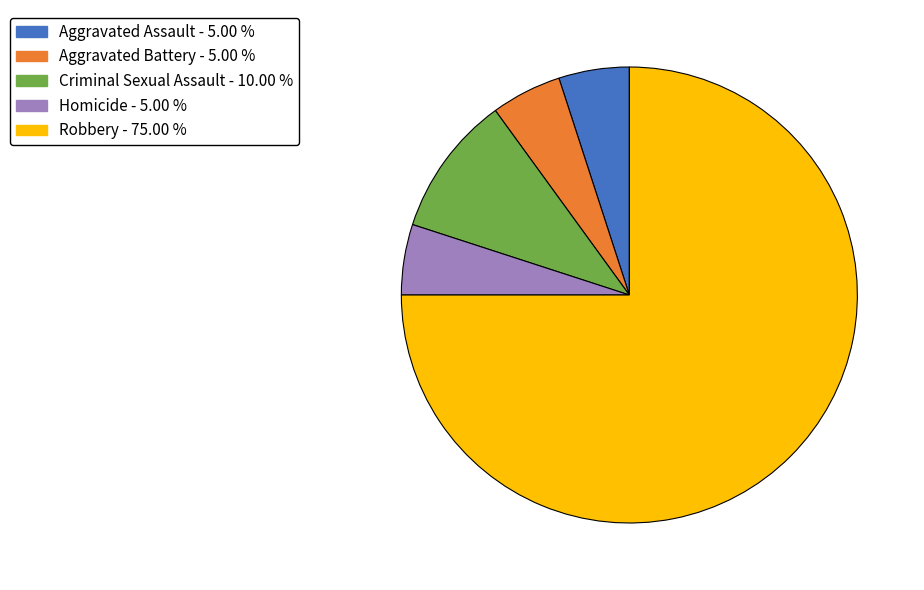

True or false: Robbery accounts for 75% of the total.

True